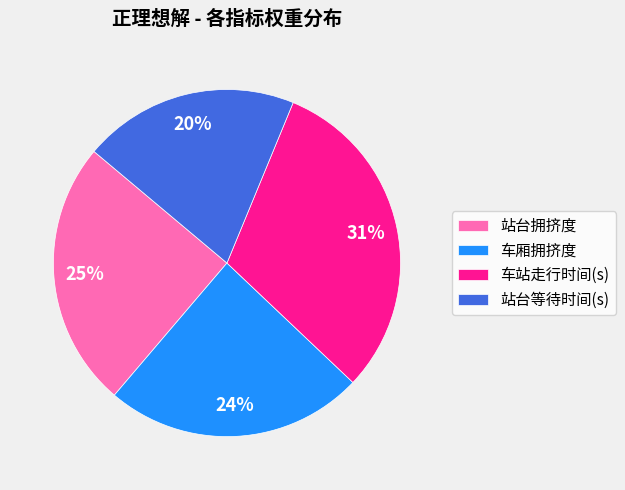

Is there any slice that represents more than half of the pie?

No